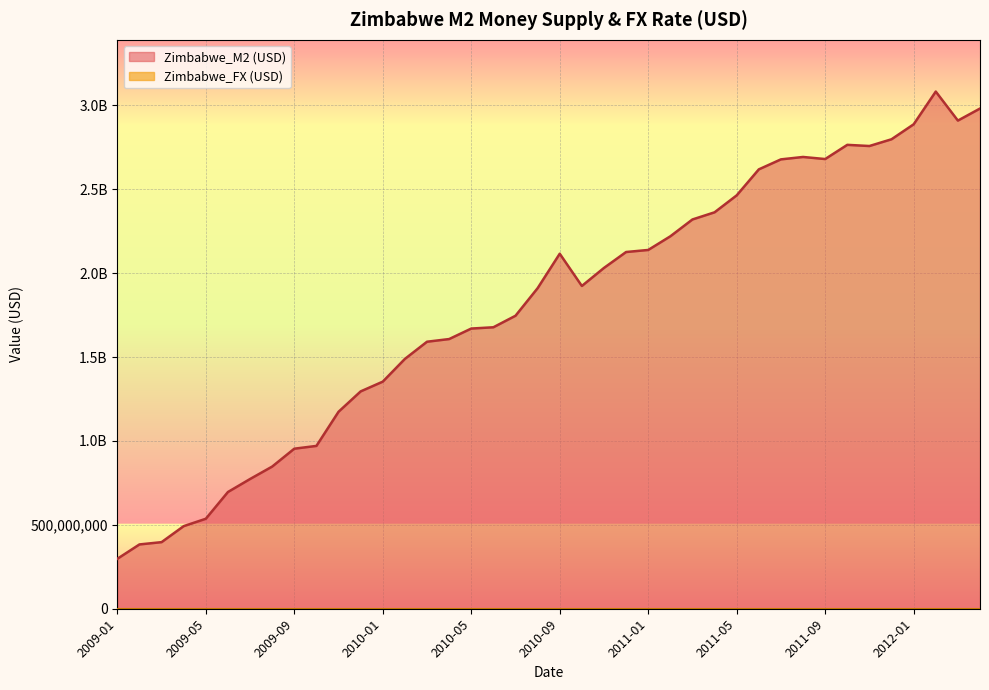

What is the minimum value shown in the chart?

1